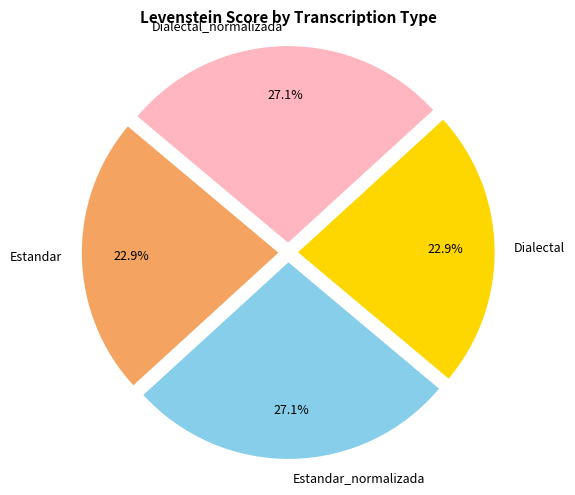

Is there any slice that represents more than half of the pie?

No